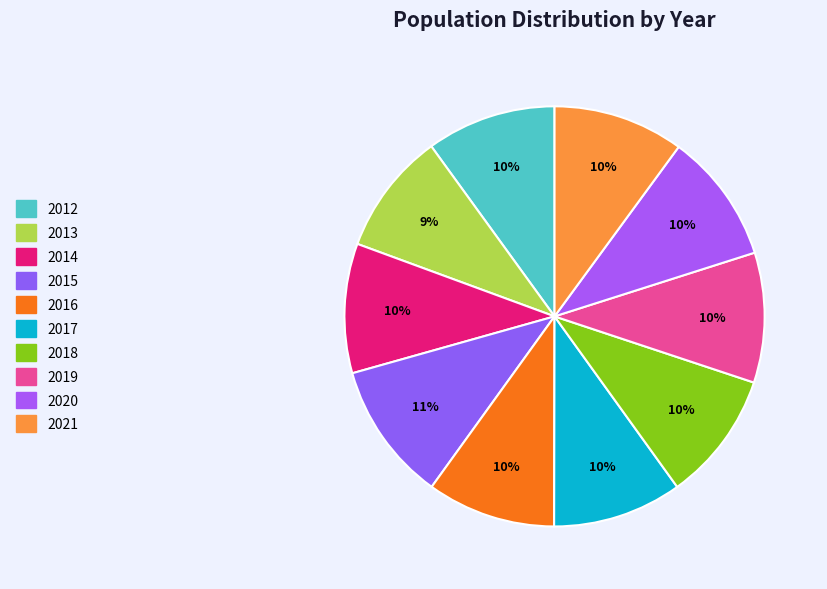

What percentage is NOT represented by 2020?

90.0%